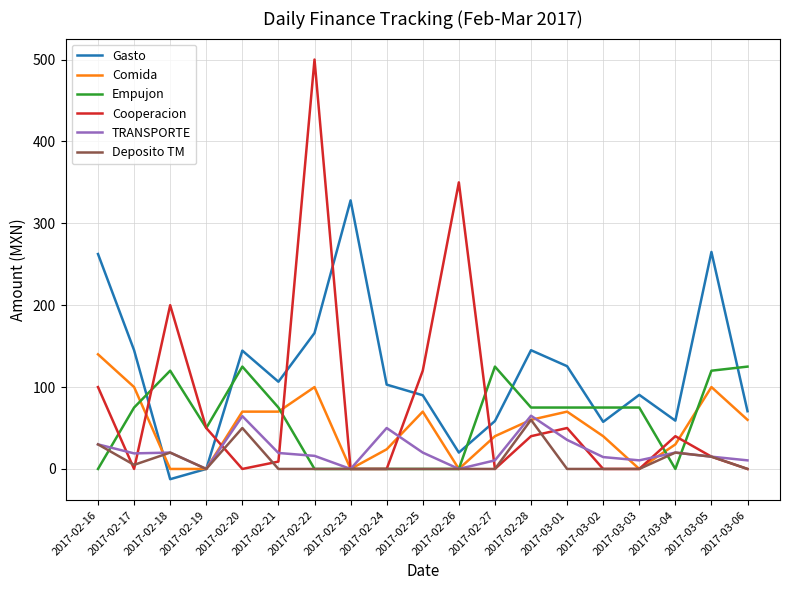

Is this an area chart (filled region under the line)?

No